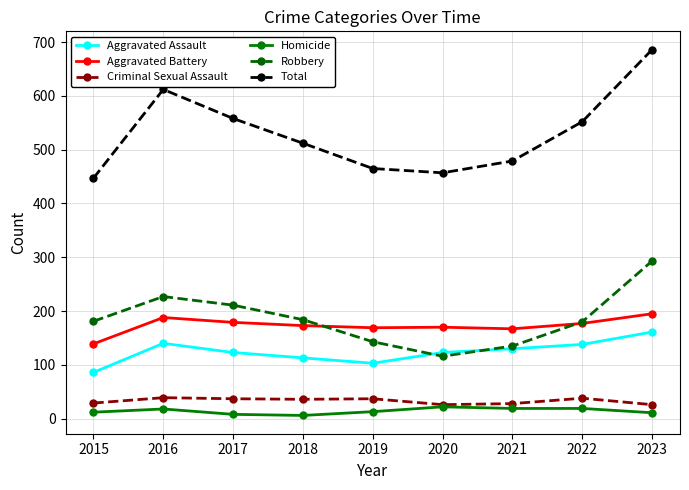

How many data points in Aggravated Battery are less than 173?

4